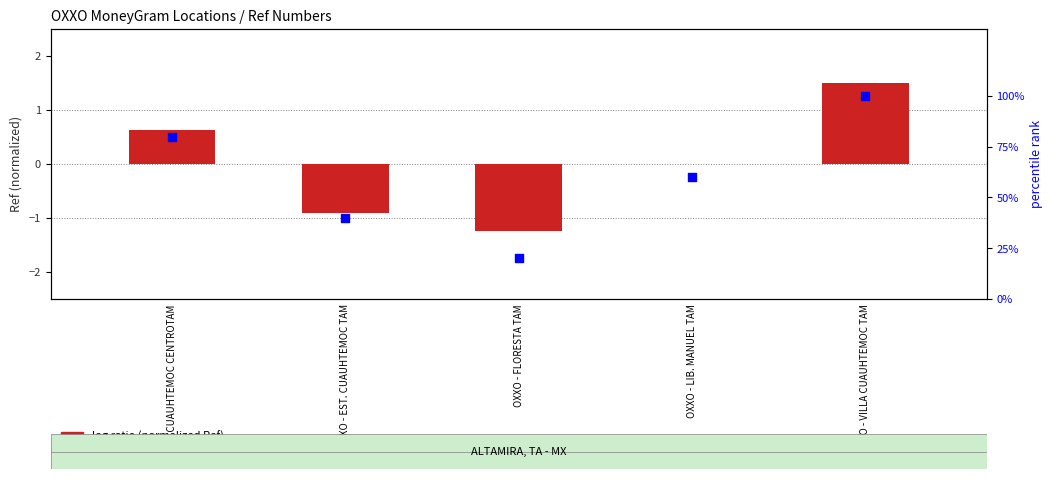

What are all the series names shown in the legend?

log ratio (normalized Ref), percentile rank within the sample